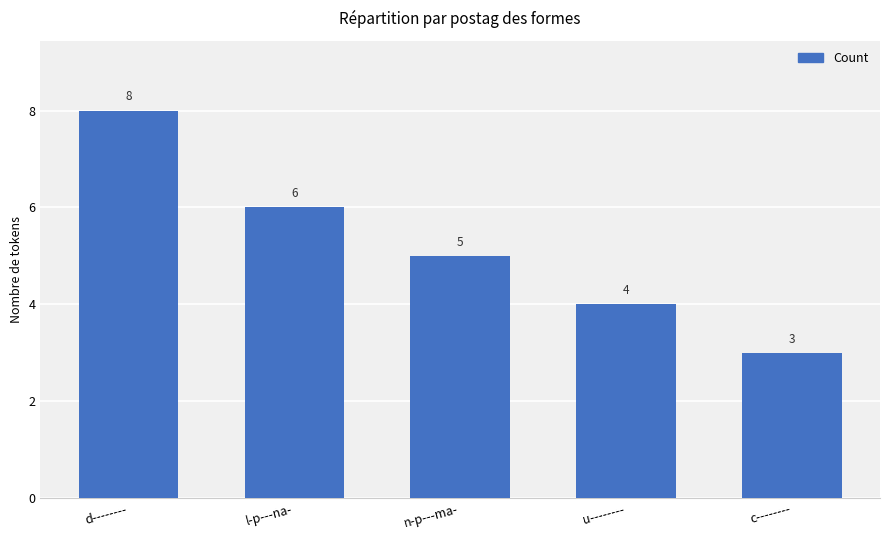

Where does the data first go above 5?

d--------